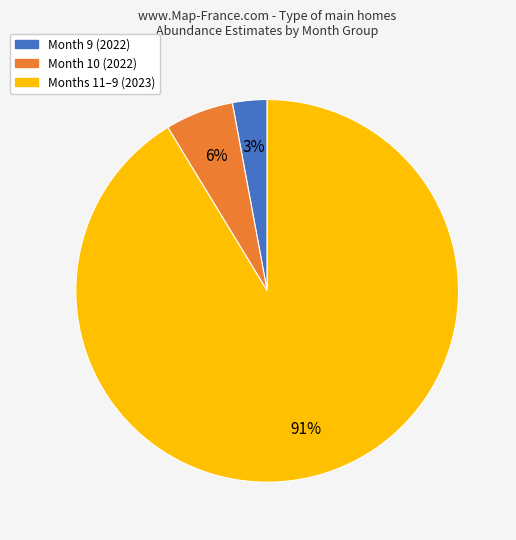

Is there any slice that represents more than half of the pie?

Yes